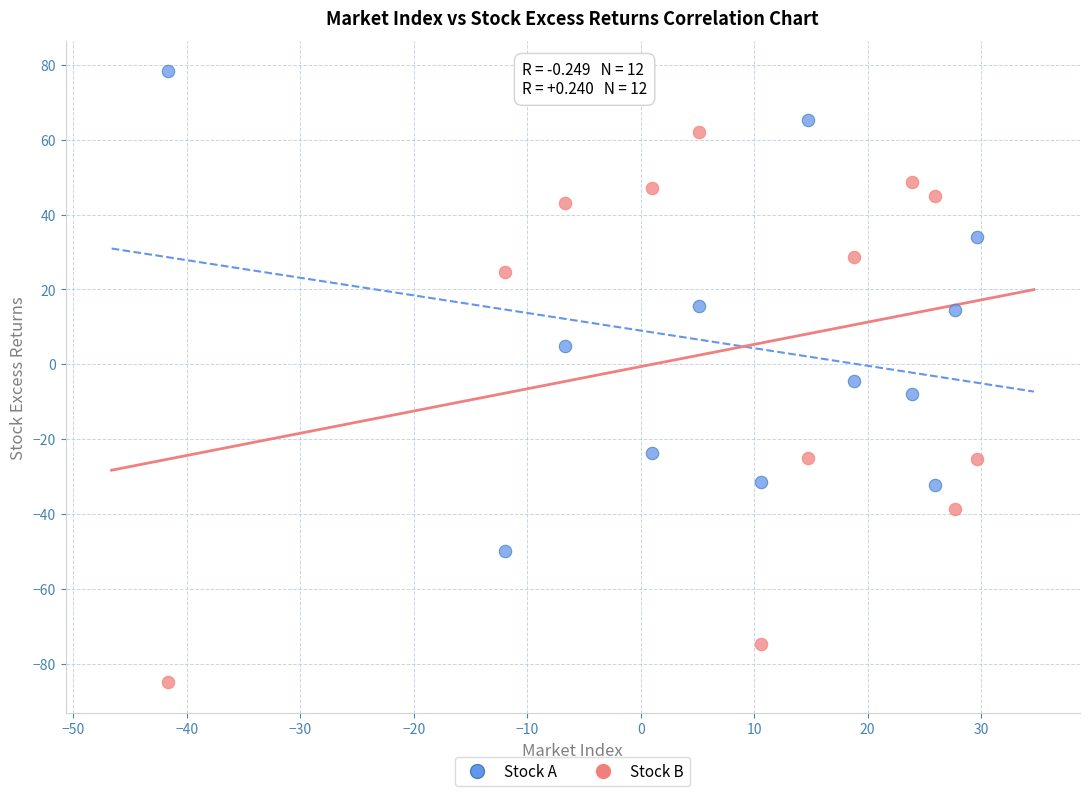

Which series reaches the maximum Y coordinate?

Stock A